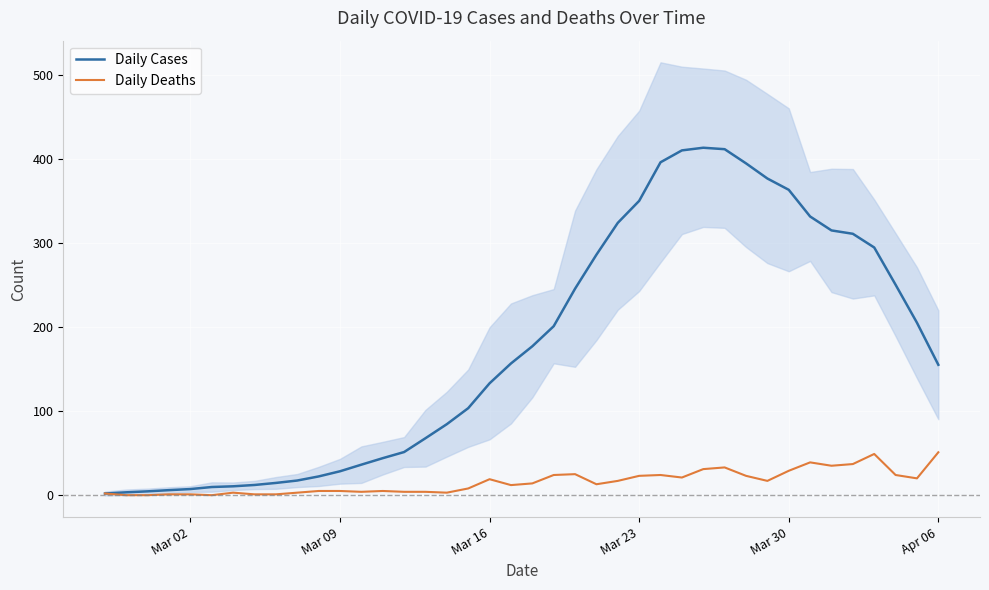

How many lines are shown in the chart?

2